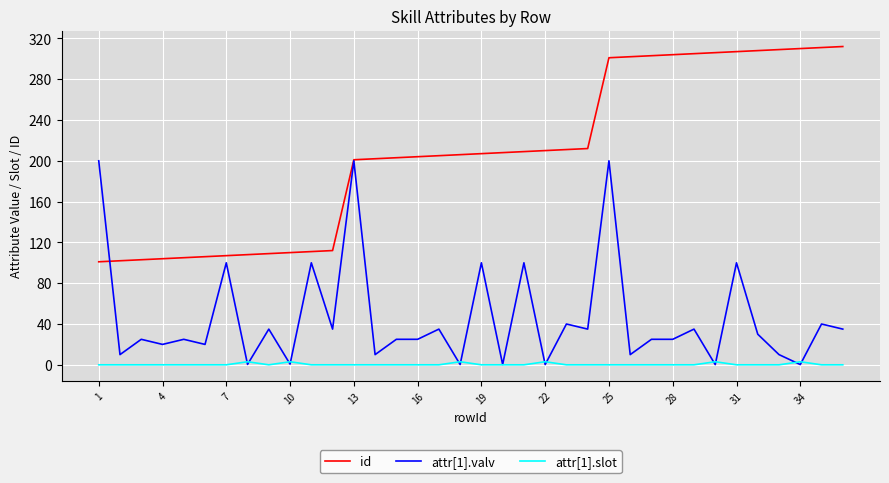

True or false: id and attr[1].slot intersect in this chart.

False